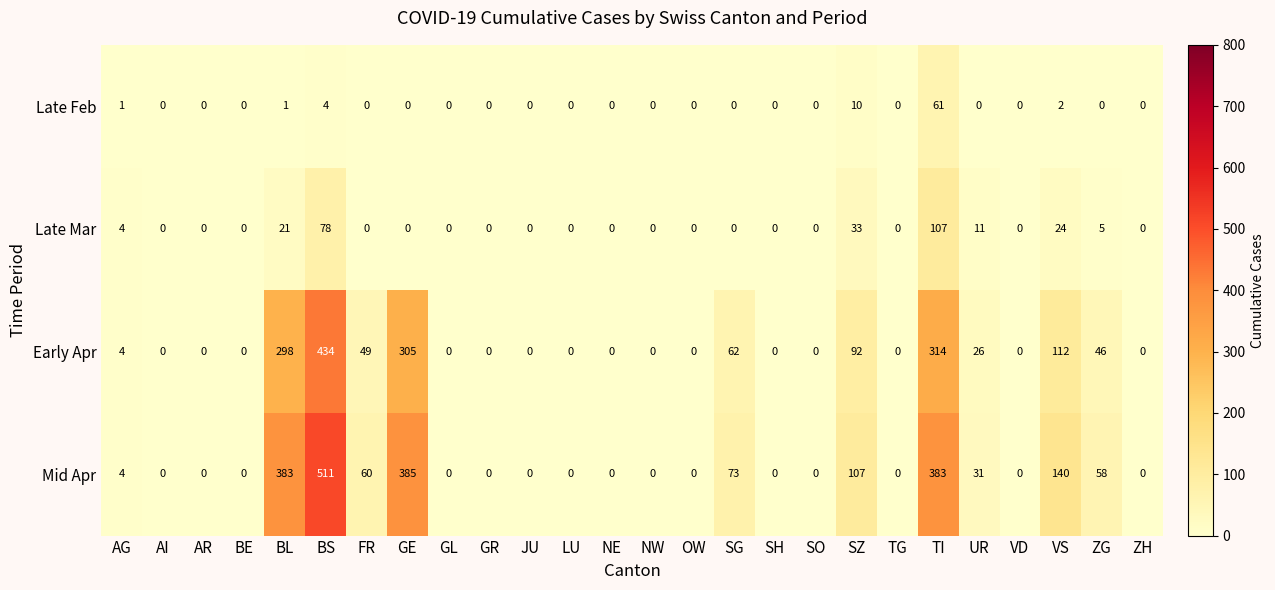

Which series has the largest range (max minus min)?

Mid Apr